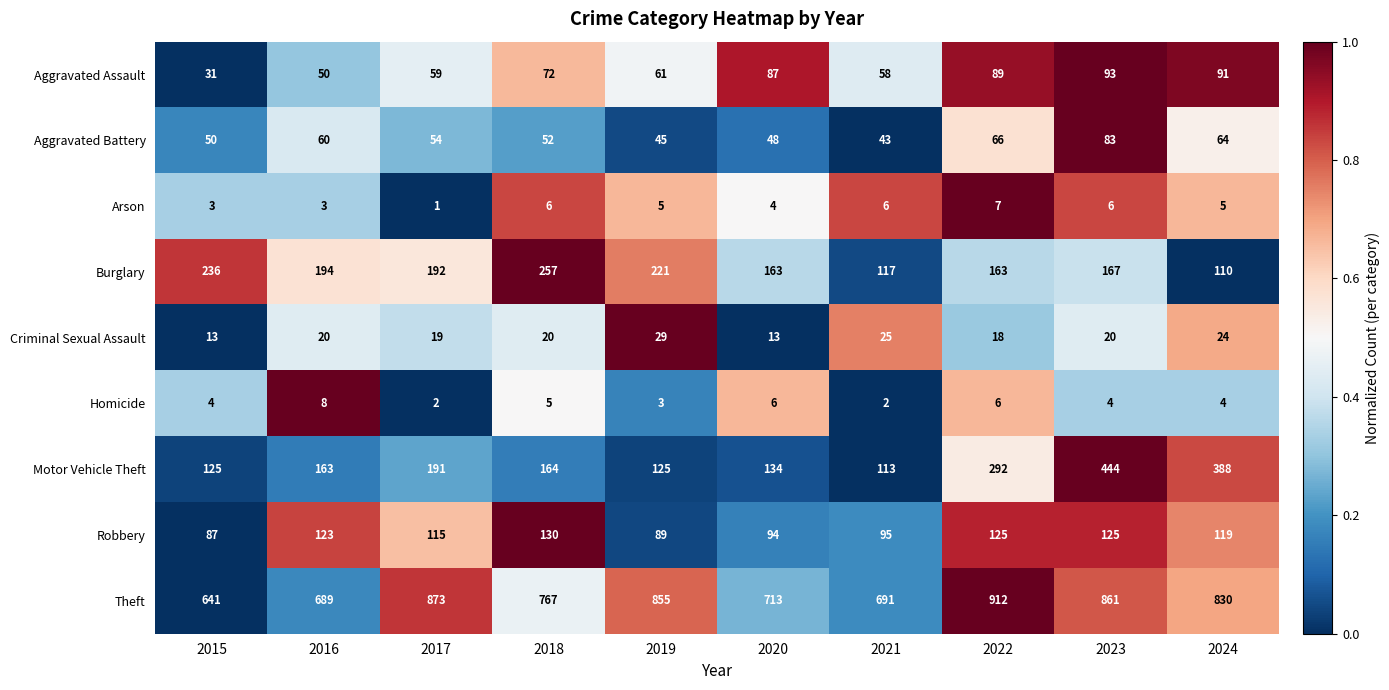

How many series are shown in this chart?

9